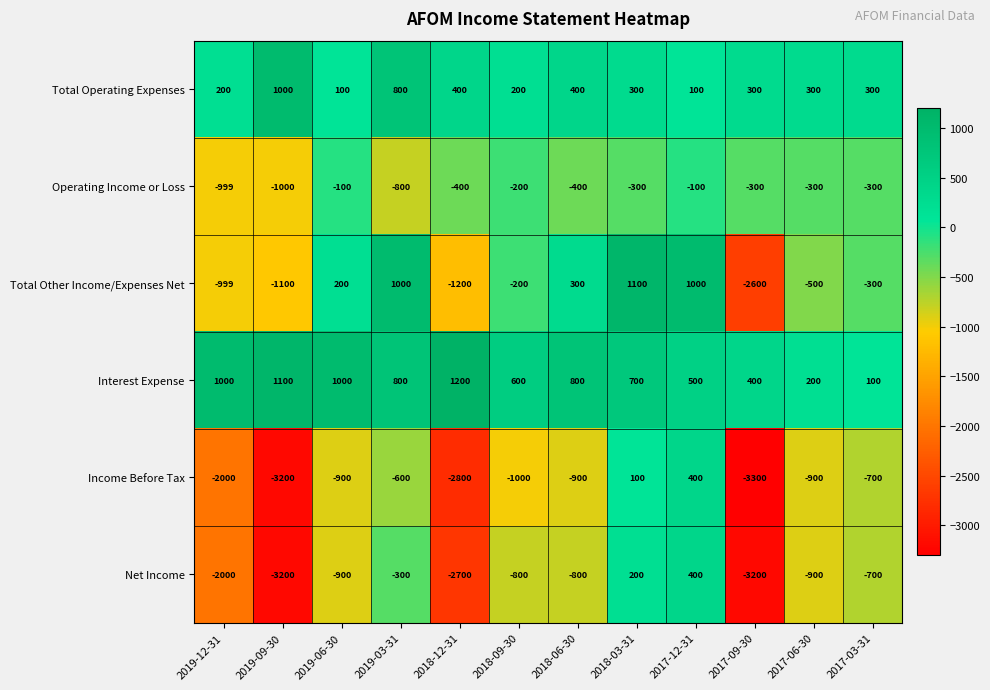

What is the spread (max minus min) of values at 2017-12-31?

1100